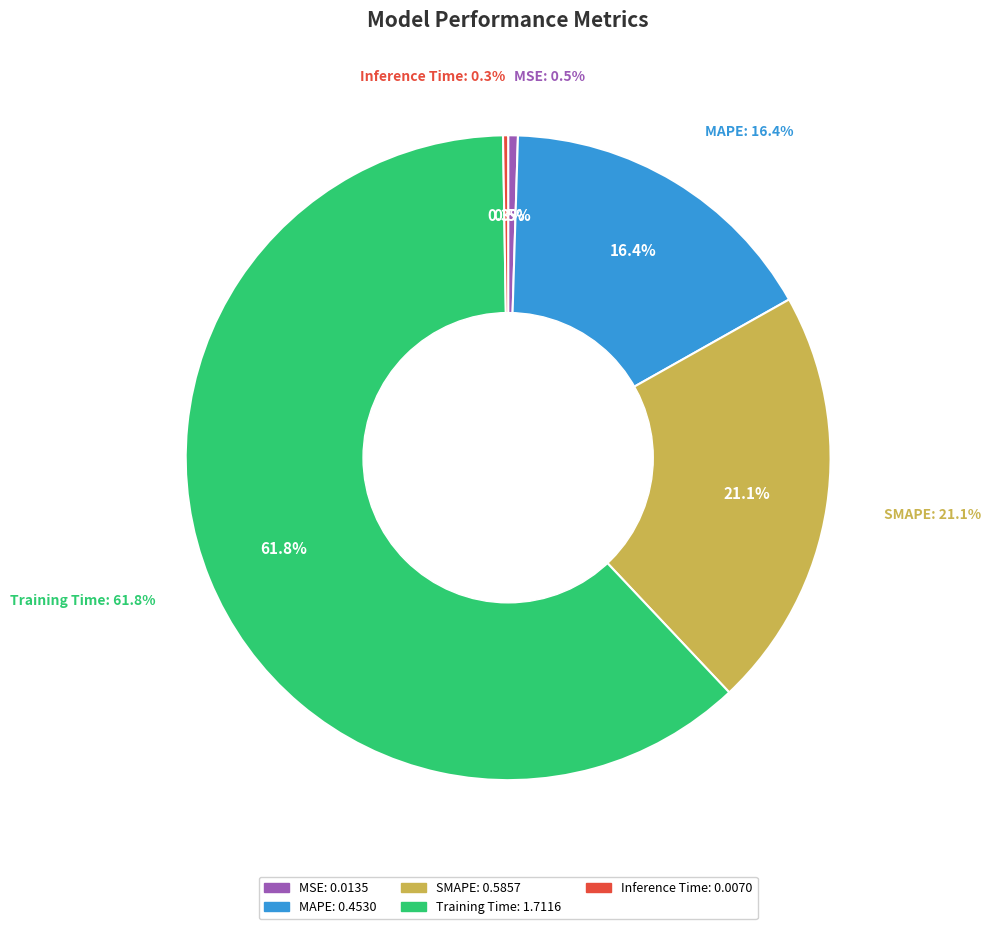

To the nearest percent, what percentage of the pie is Training Time?

62%